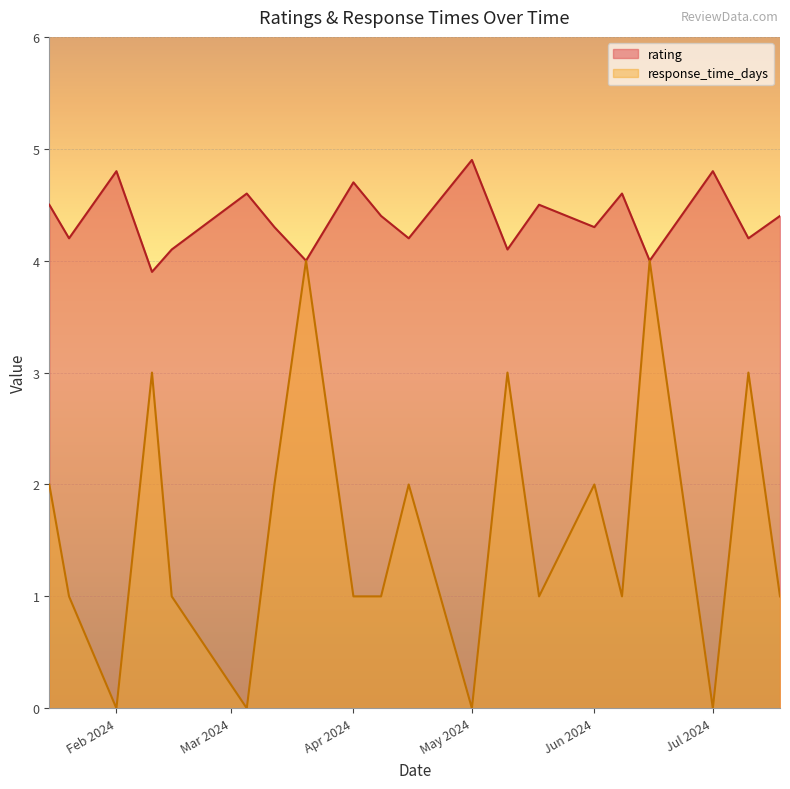

Which category has the lowest value in the rating series?

2024-02-10